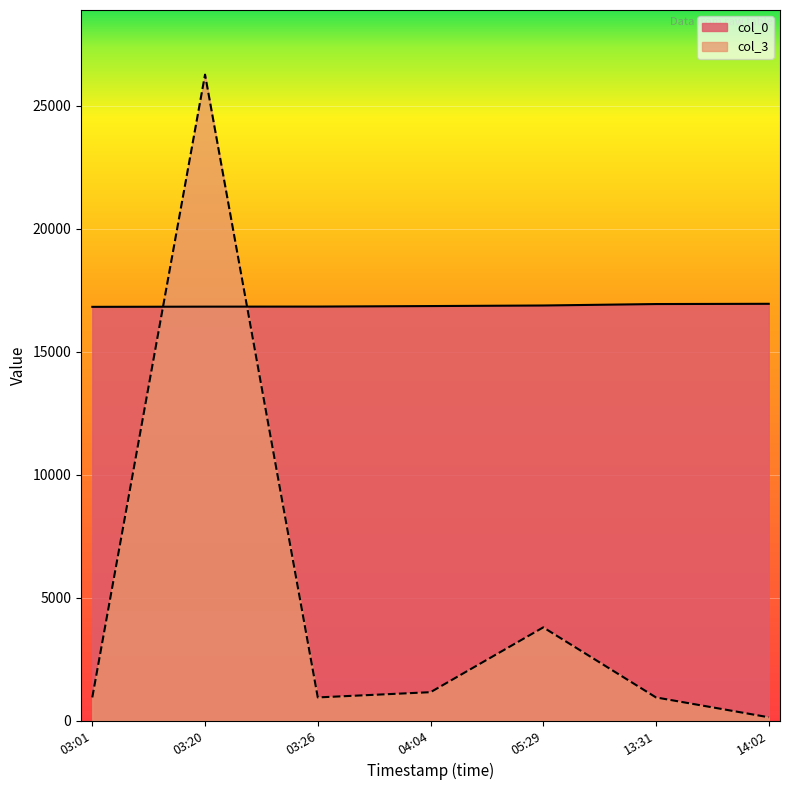

The value of col_0 at 04:04 is 24093. True or false?

False